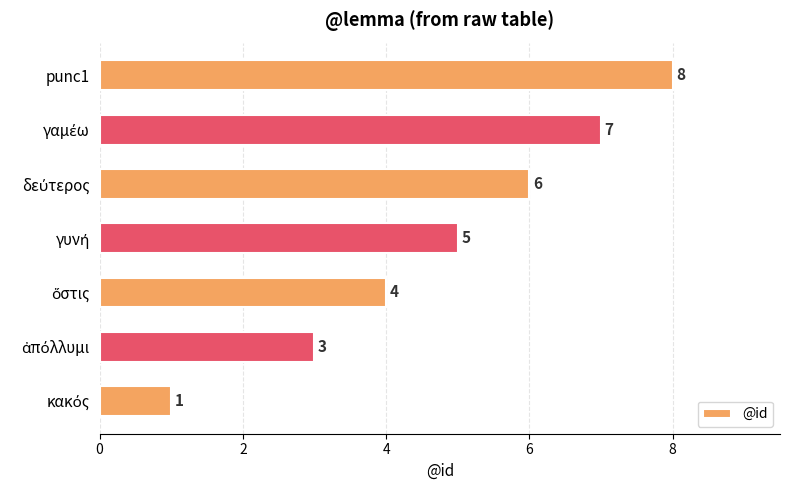

How many values are between 3 and 7?

5